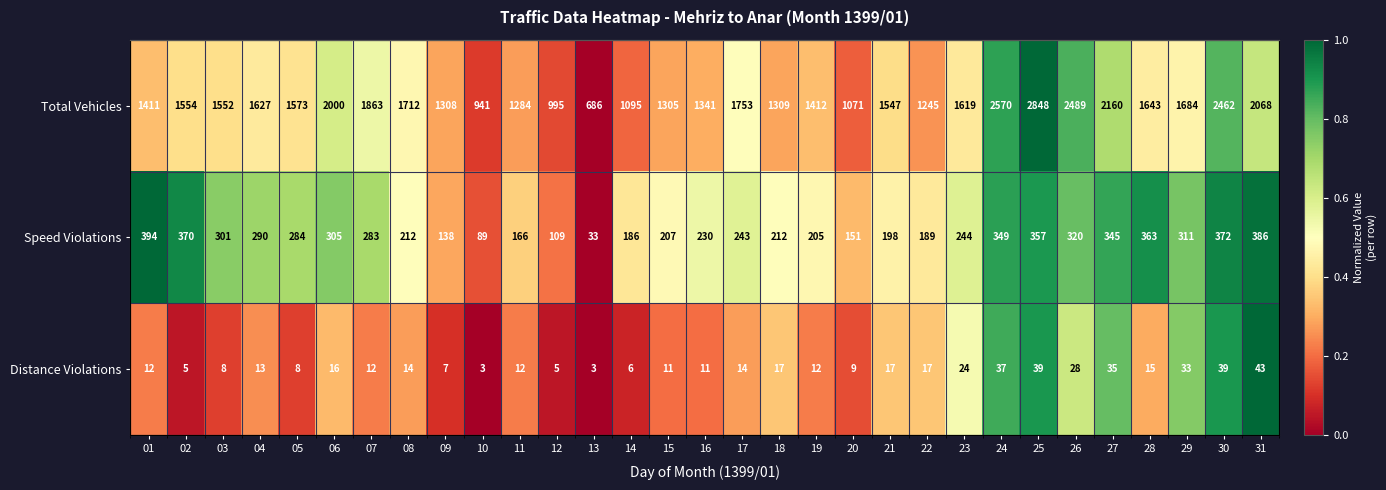

Between 02 and 05, which is larger?

05